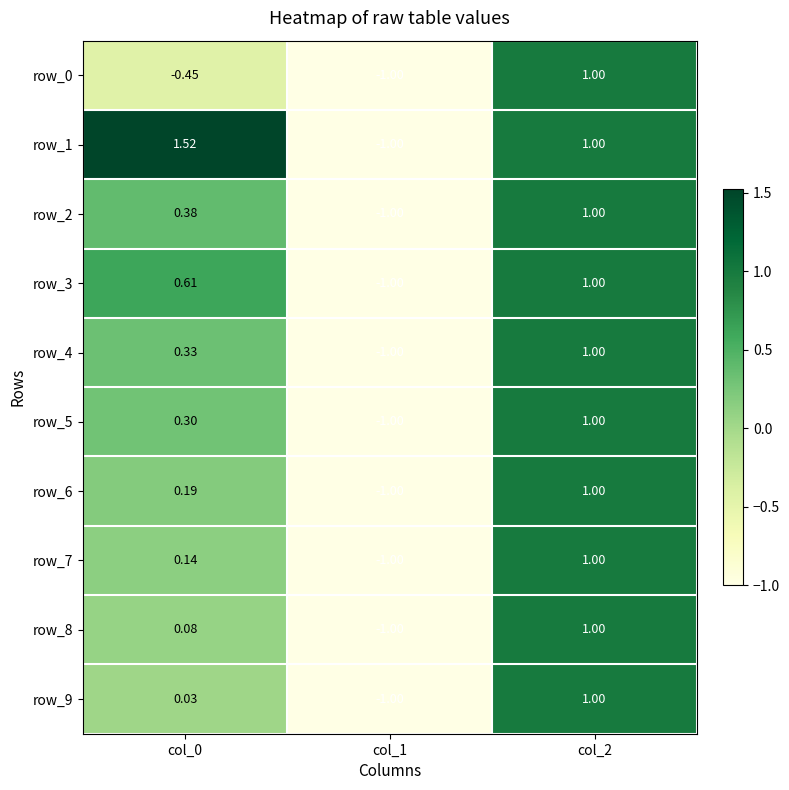

Rank the series at col_2 from highest to lowest value.

row_0, row_1, row_2, row_3, row_4, row_5, row_6, row_7, row_8, row_9